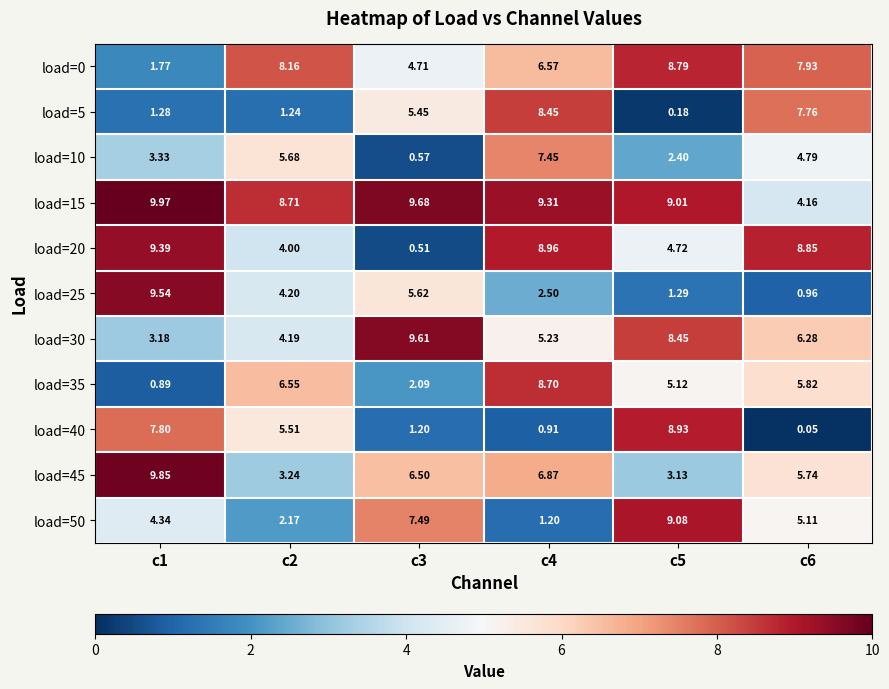

Rank the series at c1 from highest to lowest value.

load=15, load=45, load=25, load=20, load=40, load=50, load=10, load=30, load=0, load=5, load=35